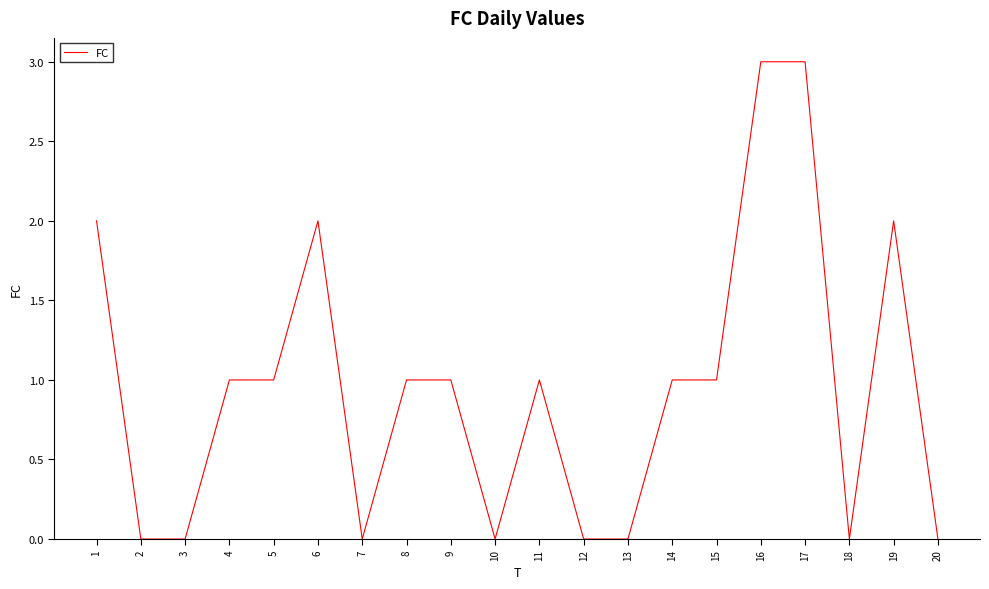

Between 5 and 19, which is larger?

19